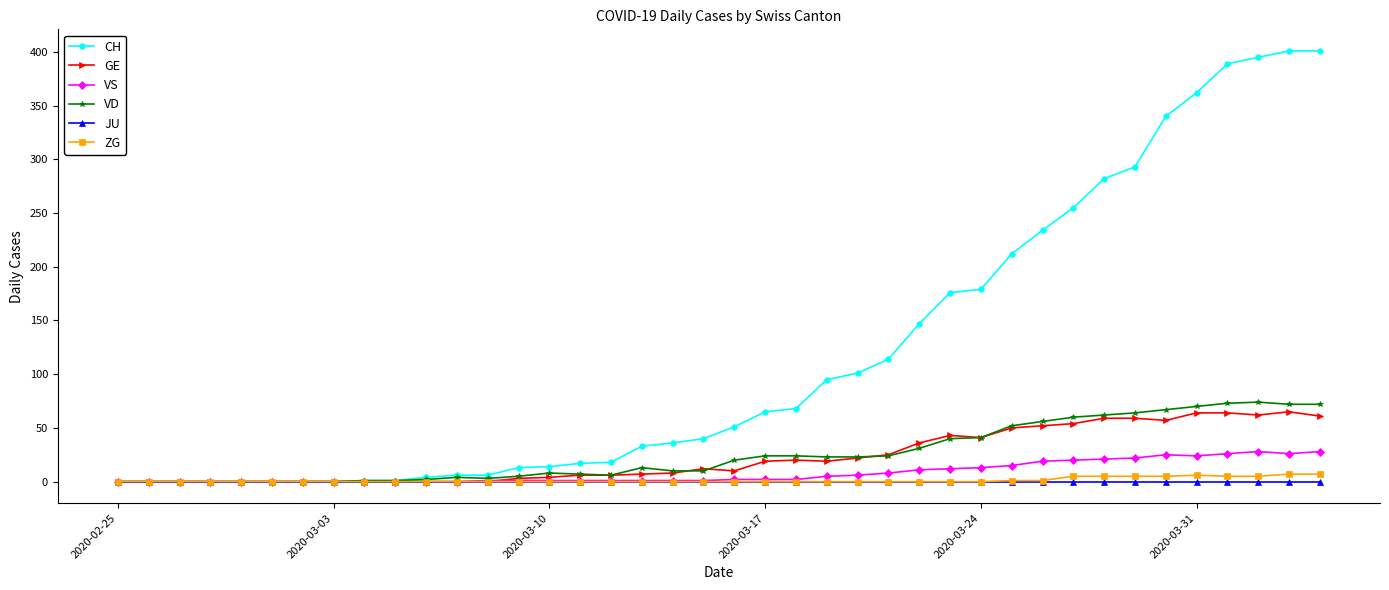

What is the highest value of the VD series?

74